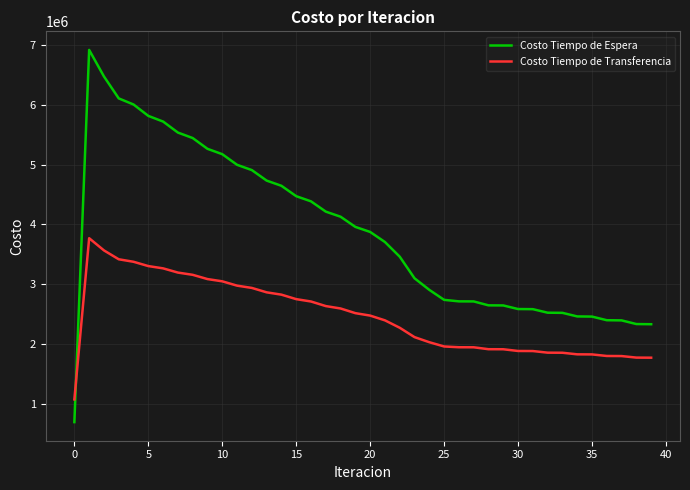

List the series in order of their overall mean, highest first.

Costo Tiempo de Espera, Costo Tiempo de Transferencia